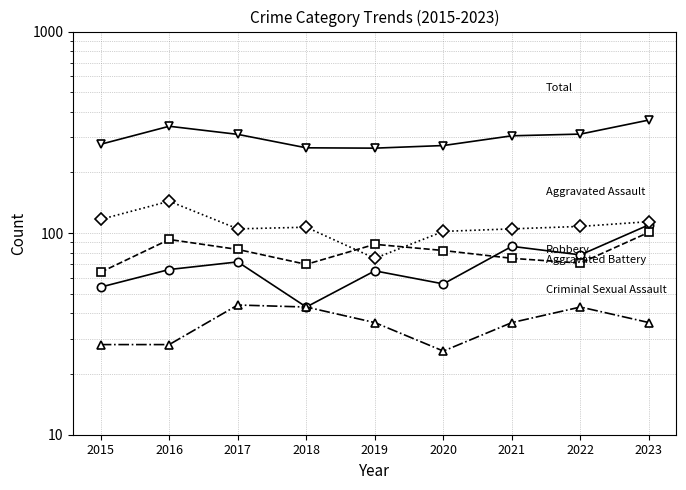

What are all the series names shown in the legend?

Aggravated Assault, Aggravated Battery, Criminal Sexual Assault, Robbery, Total